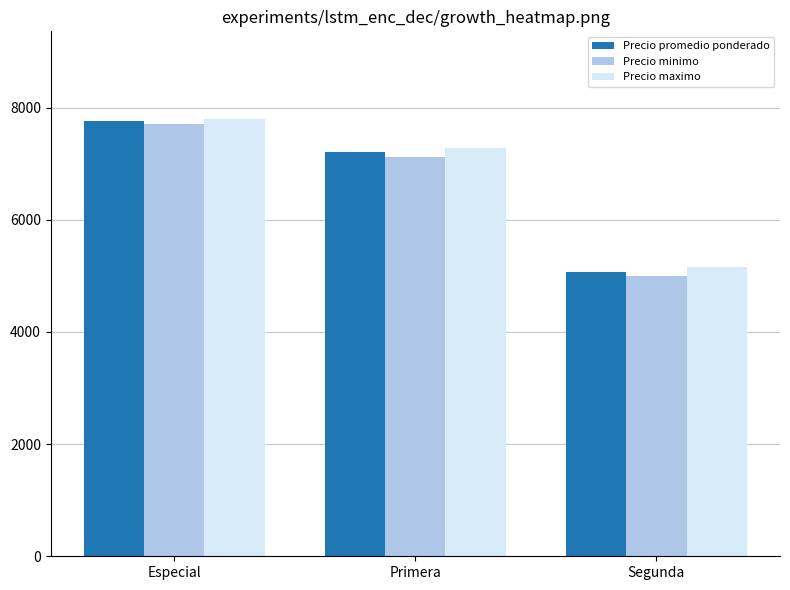

Between Primera and Segunda, which series saw the biggest shift?

Precio promedio ponderado